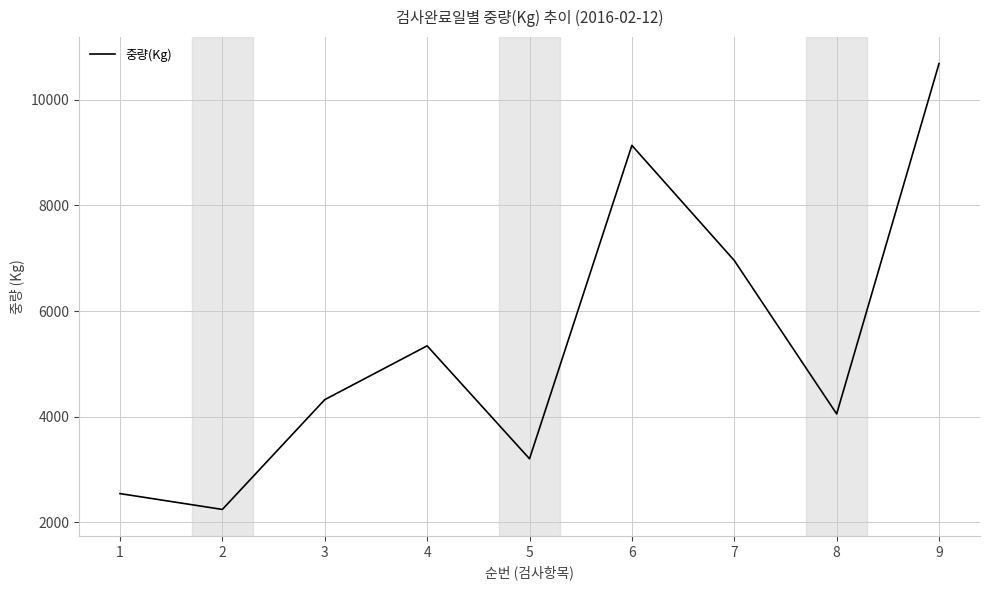

Rank the categories by value from highest to lowest.

9, 6, 7, 4, 3, 8, 5, 1, 2